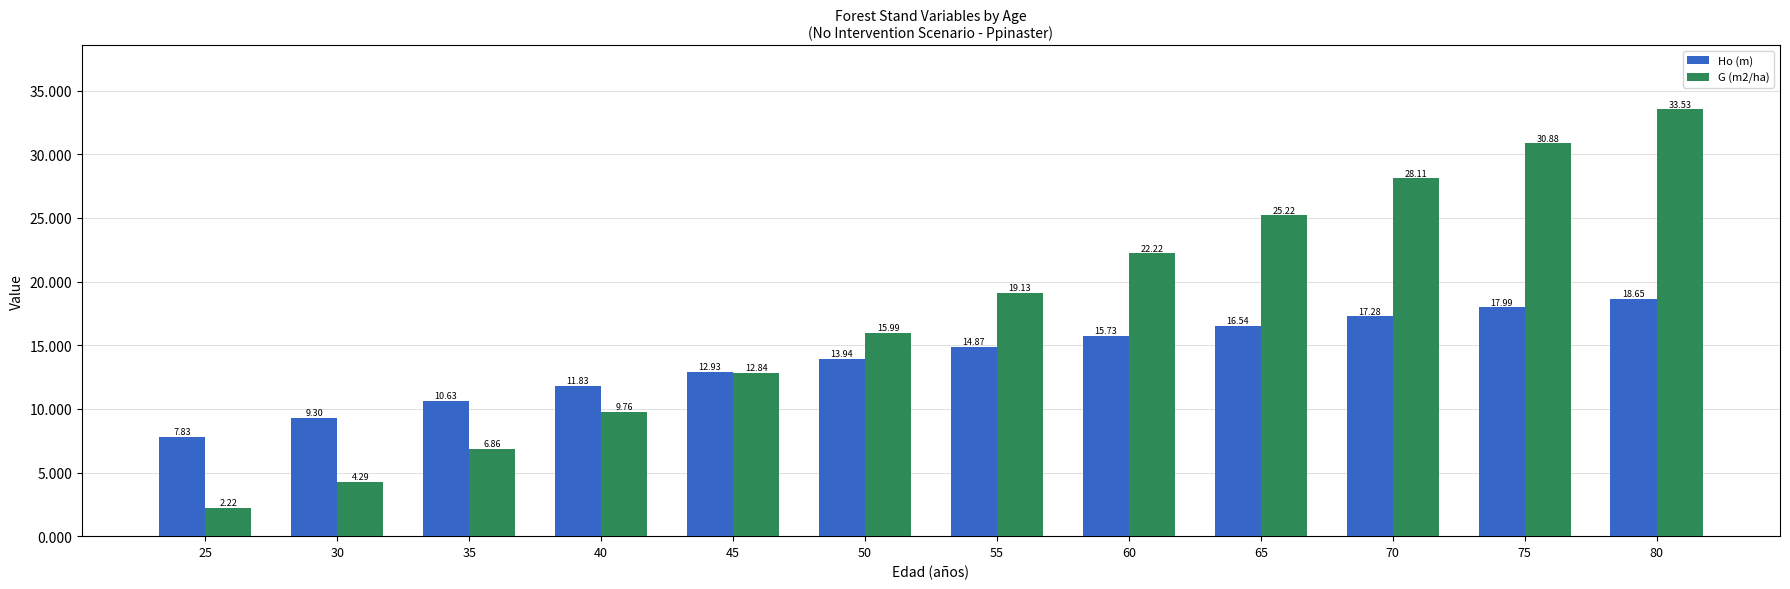

List the series in order of their peak value, highest first.

G (m2/ha), Ho (m)